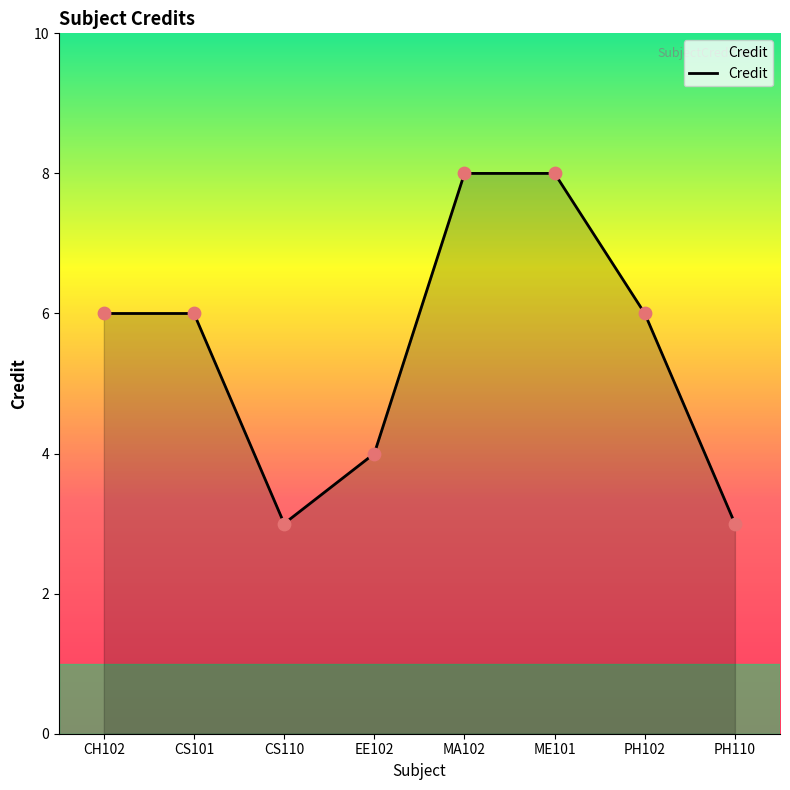

Between MA102 and EE102, which is larger?

MA102